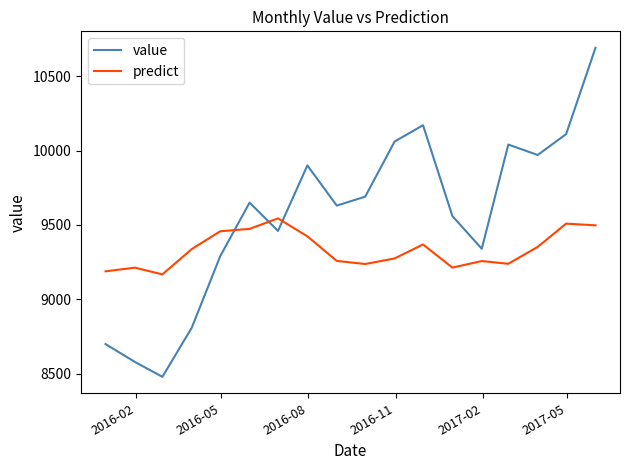

What is the sum of all predict values?

168016.6